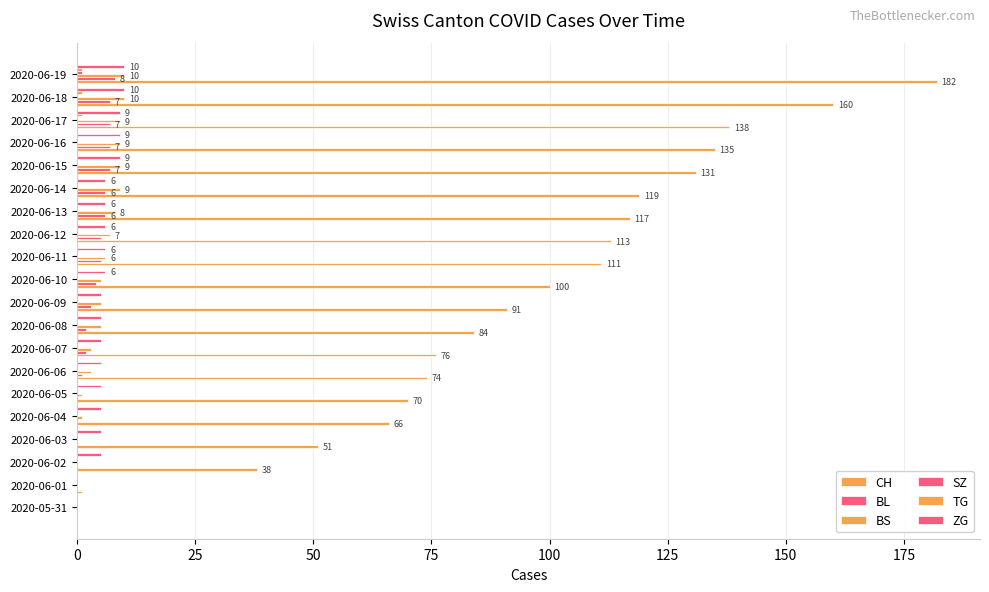

How many distinct data groups are displayed?

6